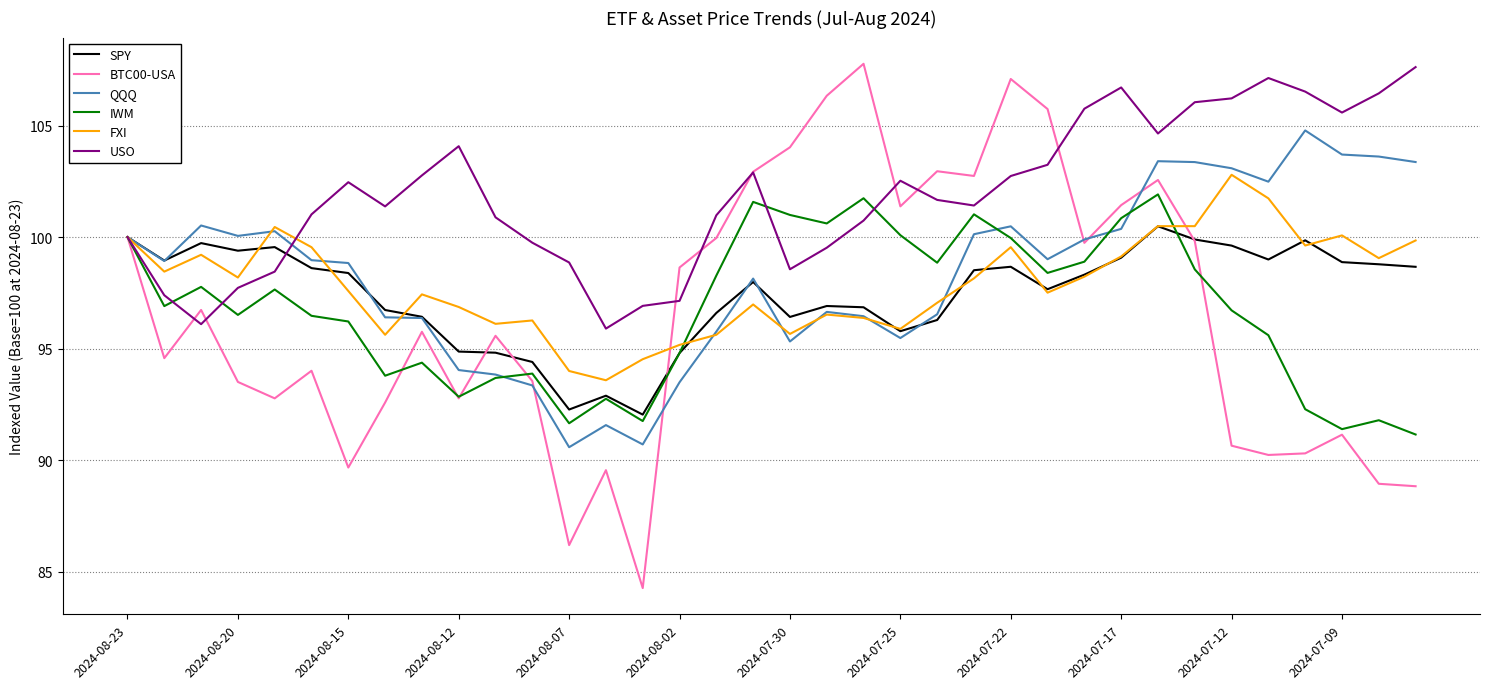

Which series has the widest spread of values?

BTC00-USA